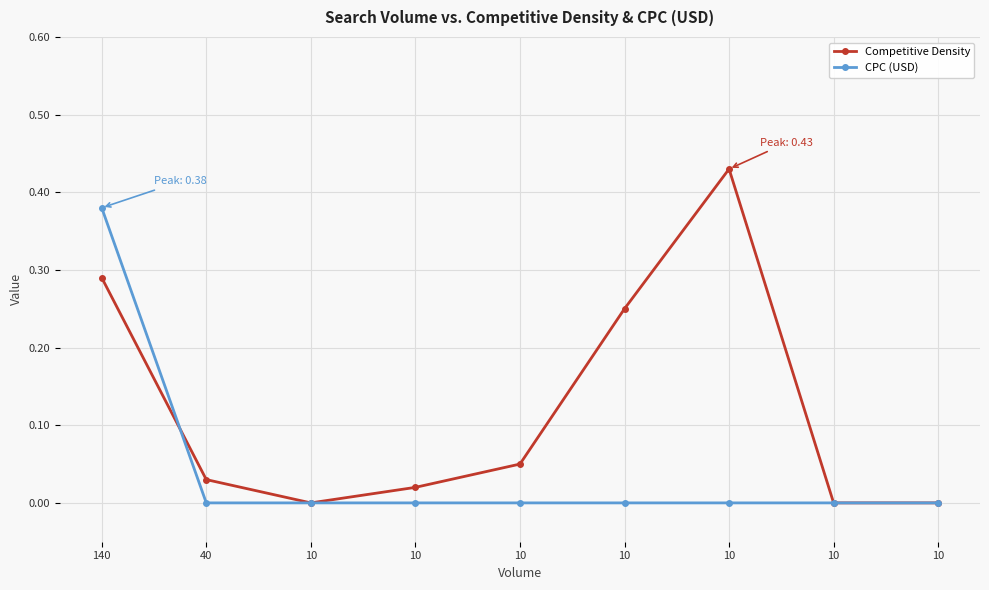

Does the chart have visible grid lines?

Yes